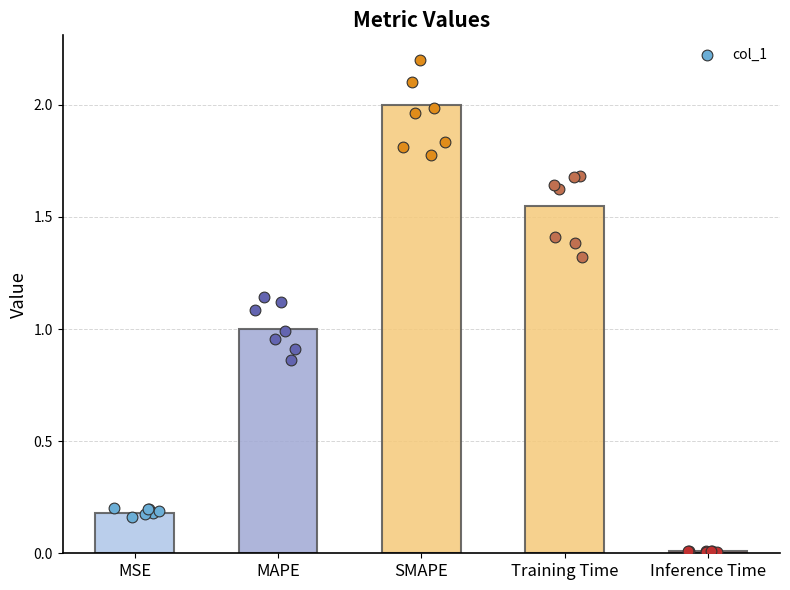

What is the change in value from MSE to SMAPE?

+1.8